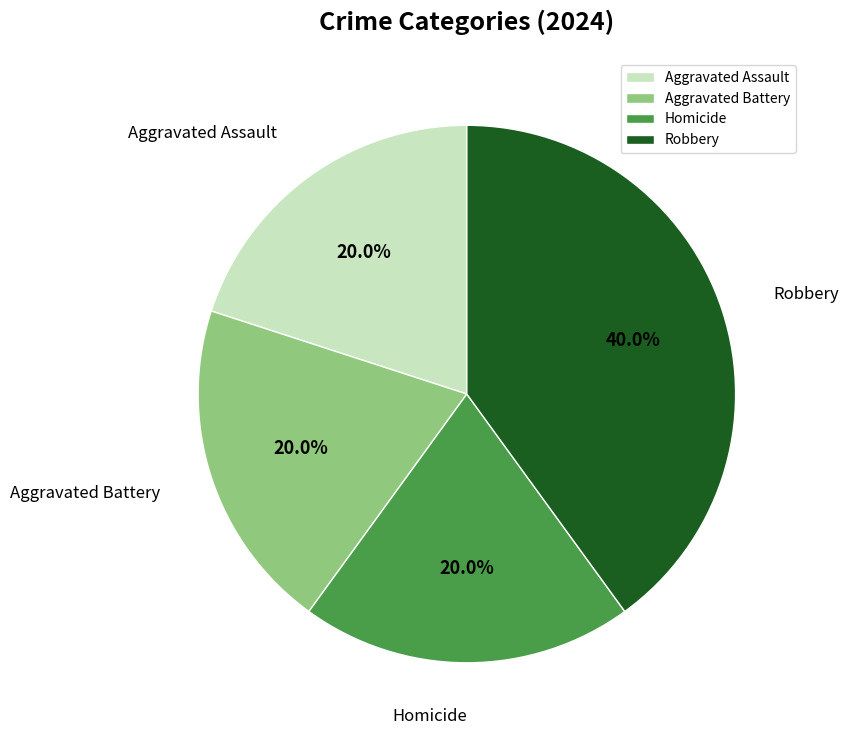

How many segments does this pie chart have?

4